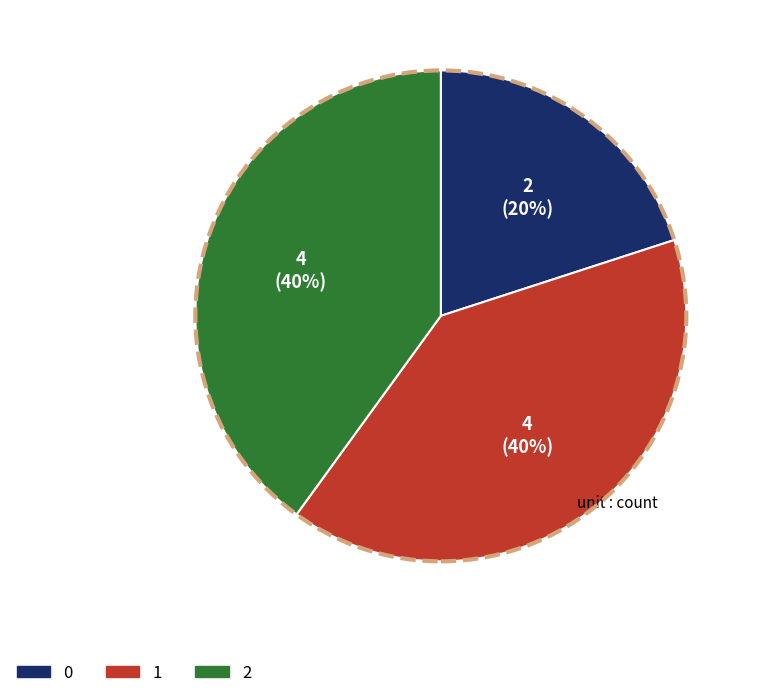

What is the ratio of the value at 1 to the value at 0?

2.0